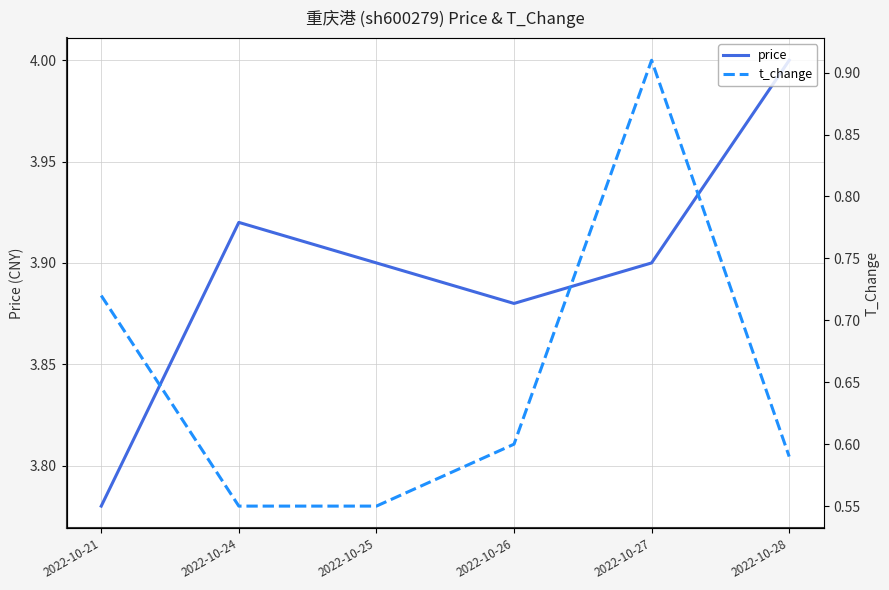

What is the value of the t_change point at the 1st from the left?

0.7